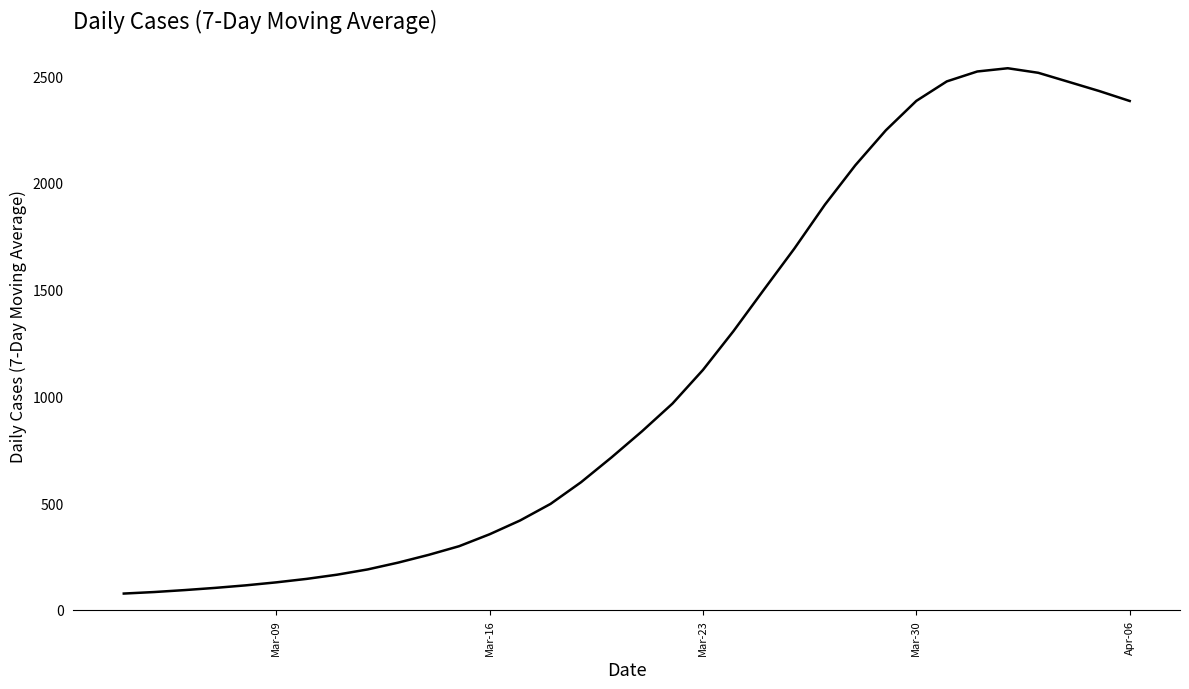

What is the smallest value displayed?

76.9